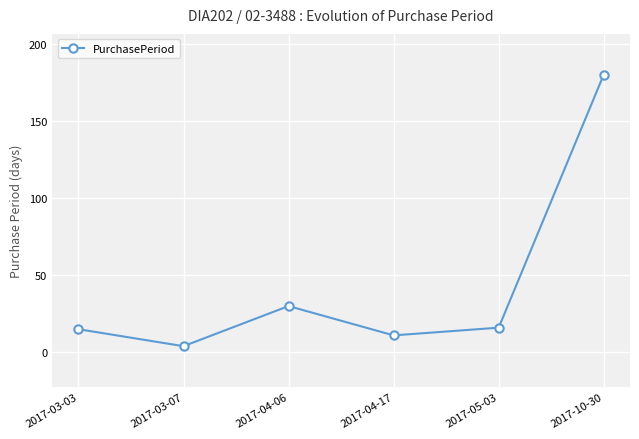

At which category does the data reach its first local valley?

2017-03-07